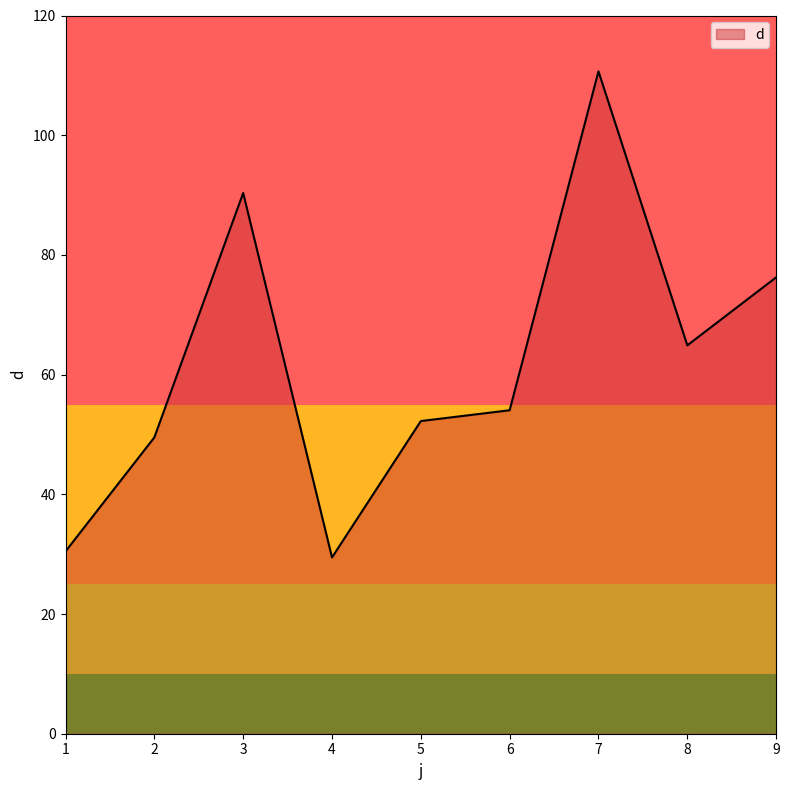

Count the number of values greater than 54.

5